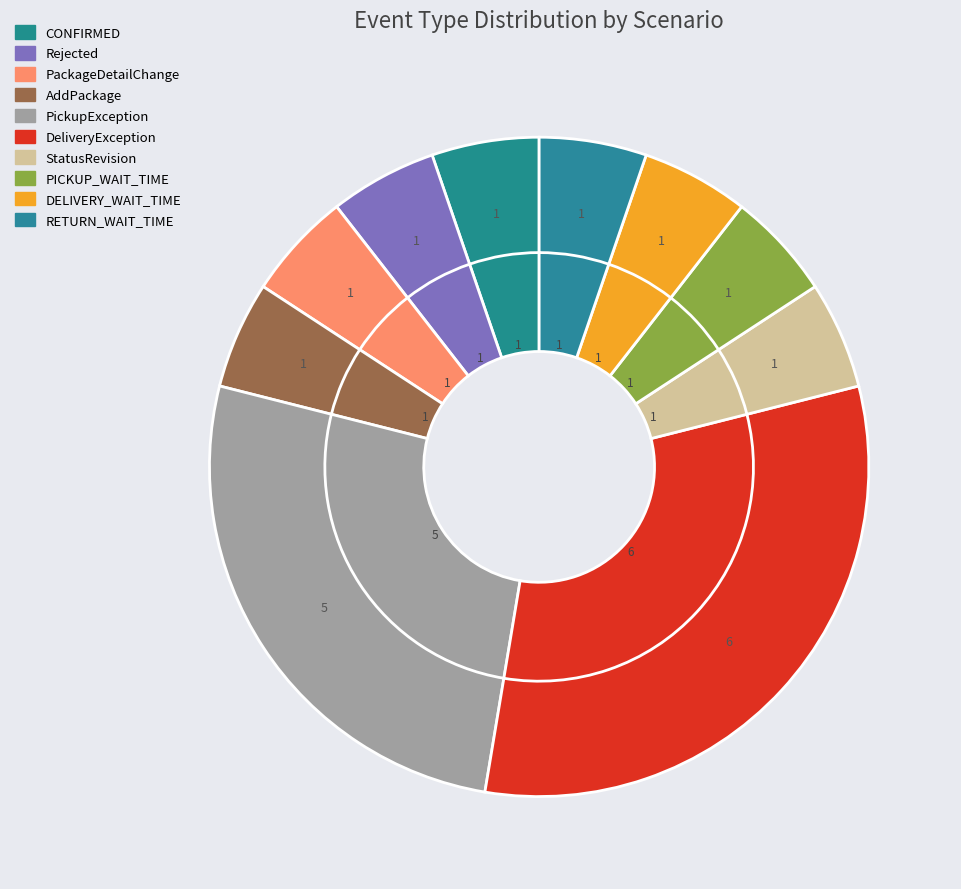

To the nearest percent, what portion does DeliveryException represent?

32%